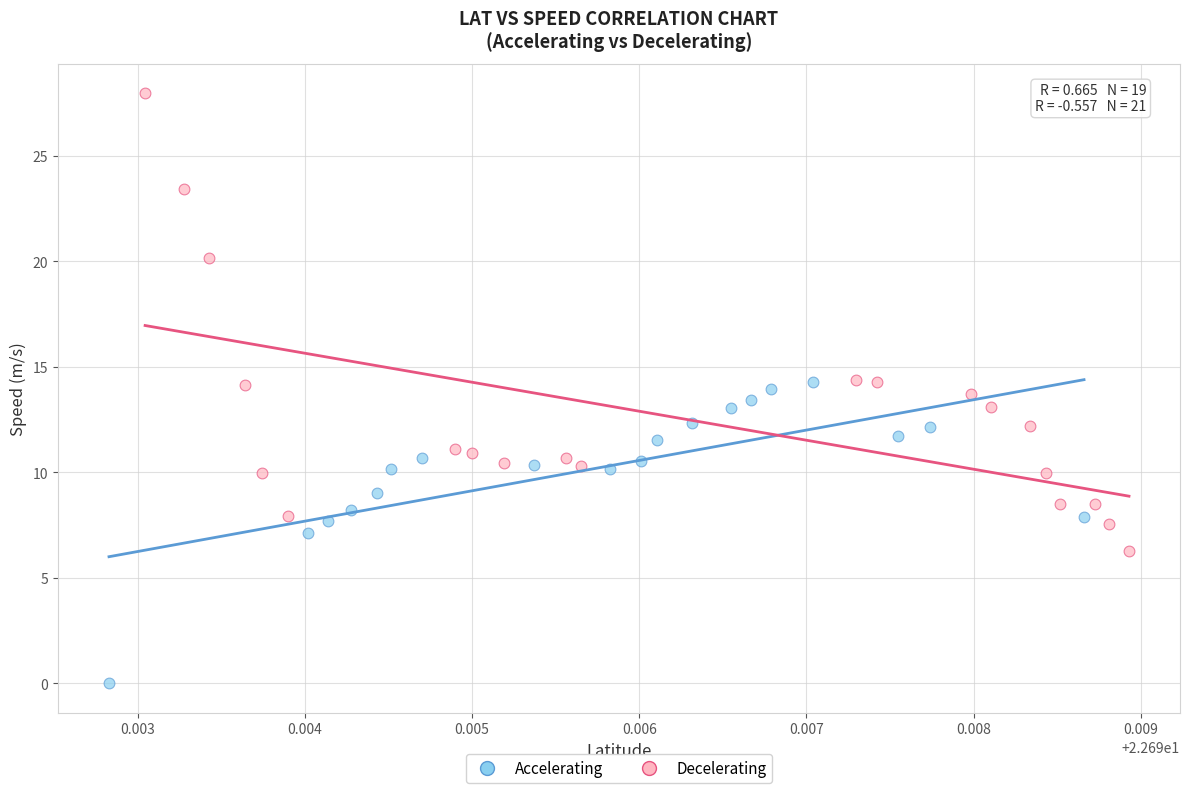

Which series reaches the minimum Y coordinate?

Accelerating